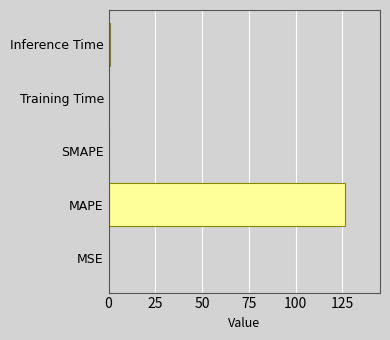

How many series are shown in this chart?

1